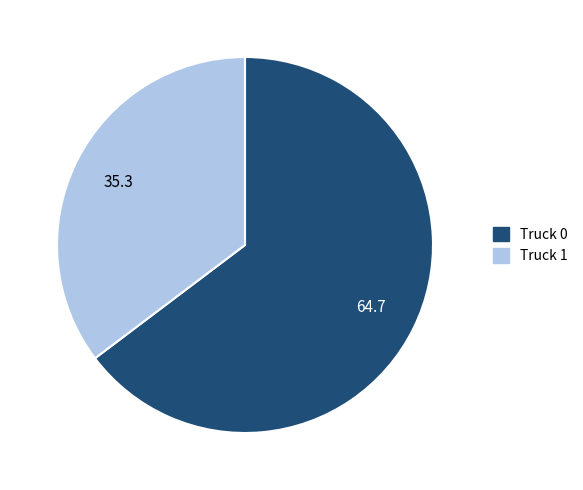

What is the majority slice?

Truck 0